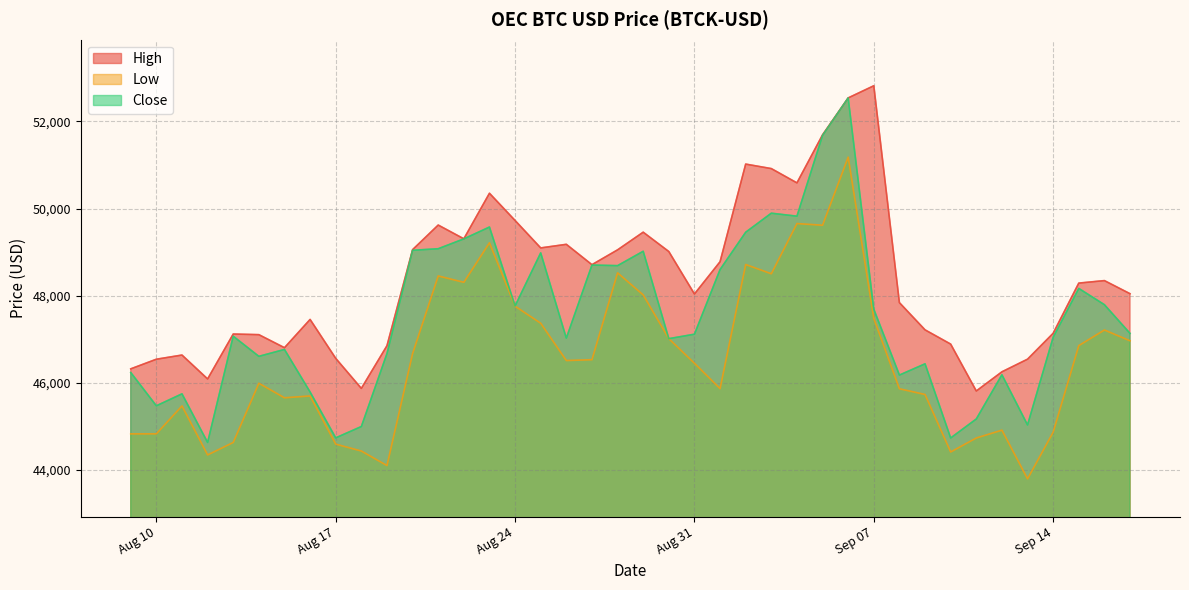

True or false: Close and High intersect in this chart.

False